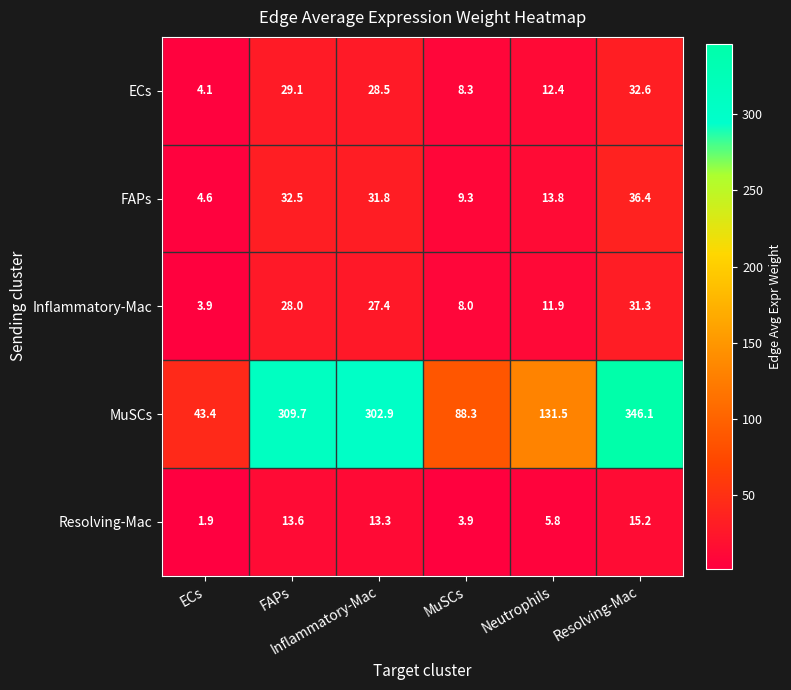

What is the maximum value shown in the chart?

346.1